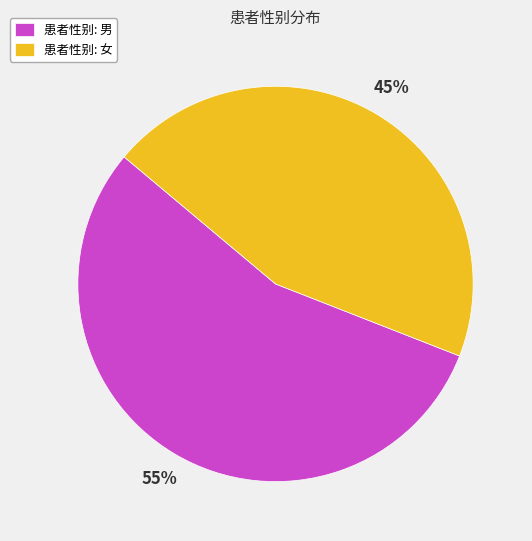

Does any single category account for the majority?

Yes